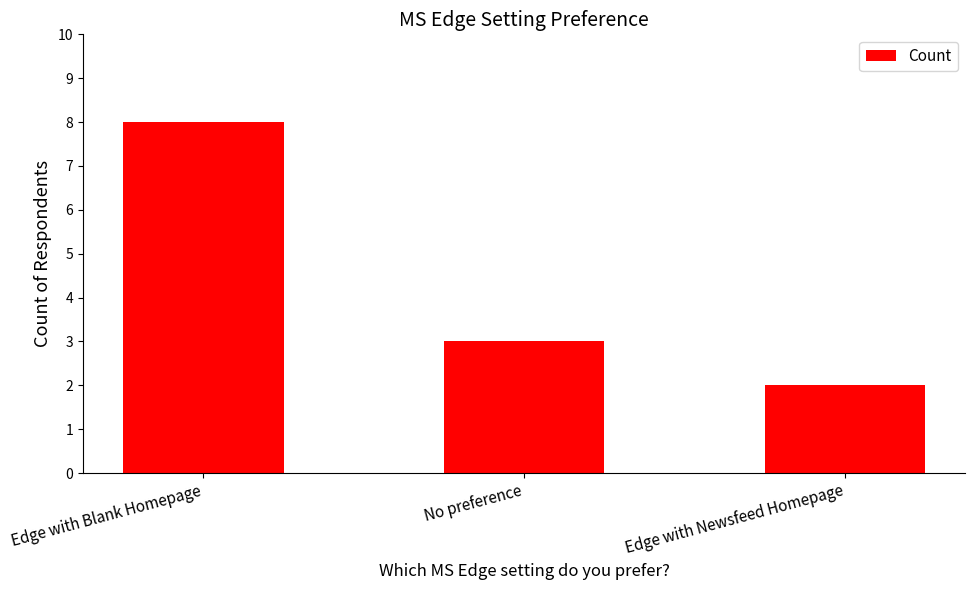

List the labels in order of value, largest first.

Edge with Blank Homepage, No preference, Edge with Newsfeed Homepage